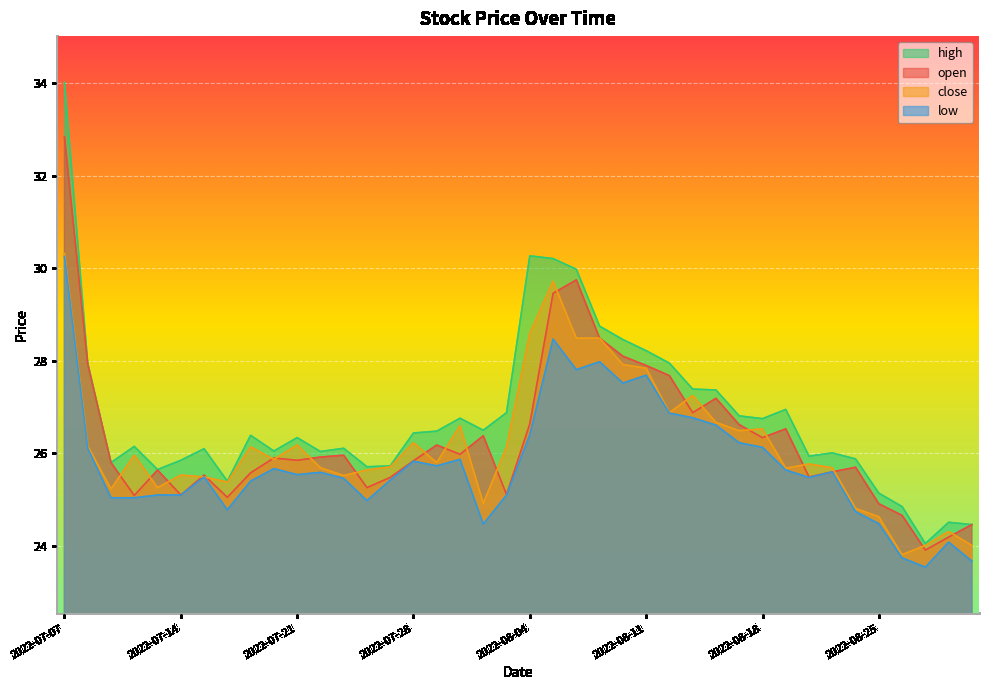

Which series has the largest total across all categories?

high